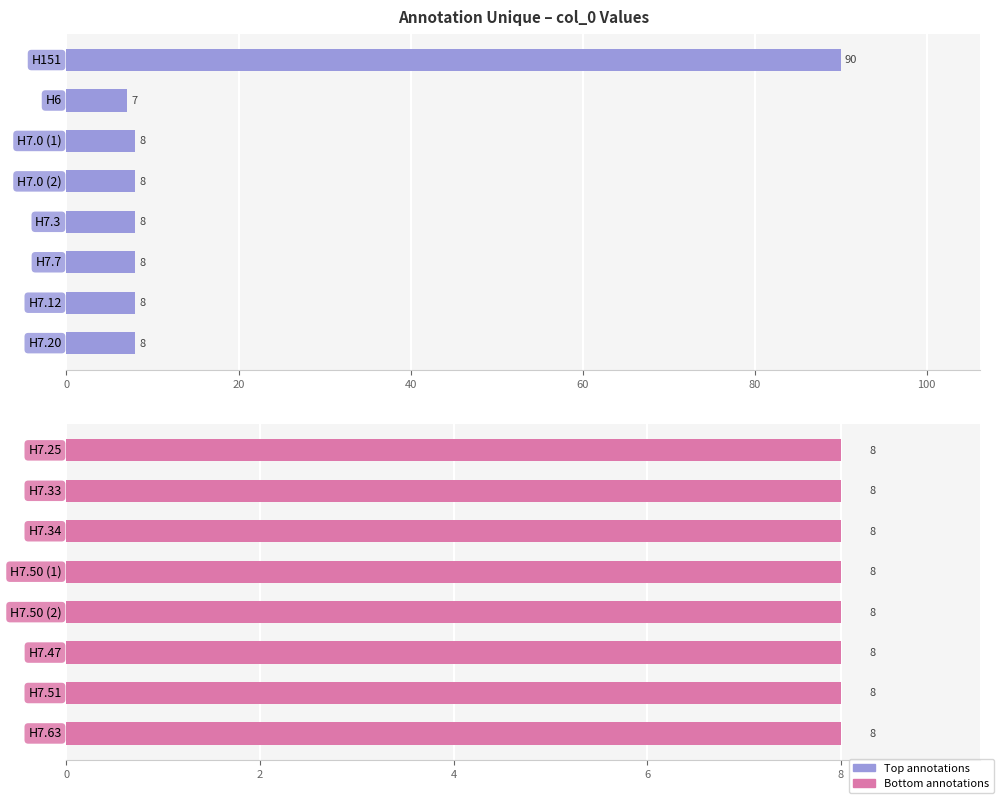

Rank the series by their maximum value, from lowest to highest.

Count (bottom), Count (top)